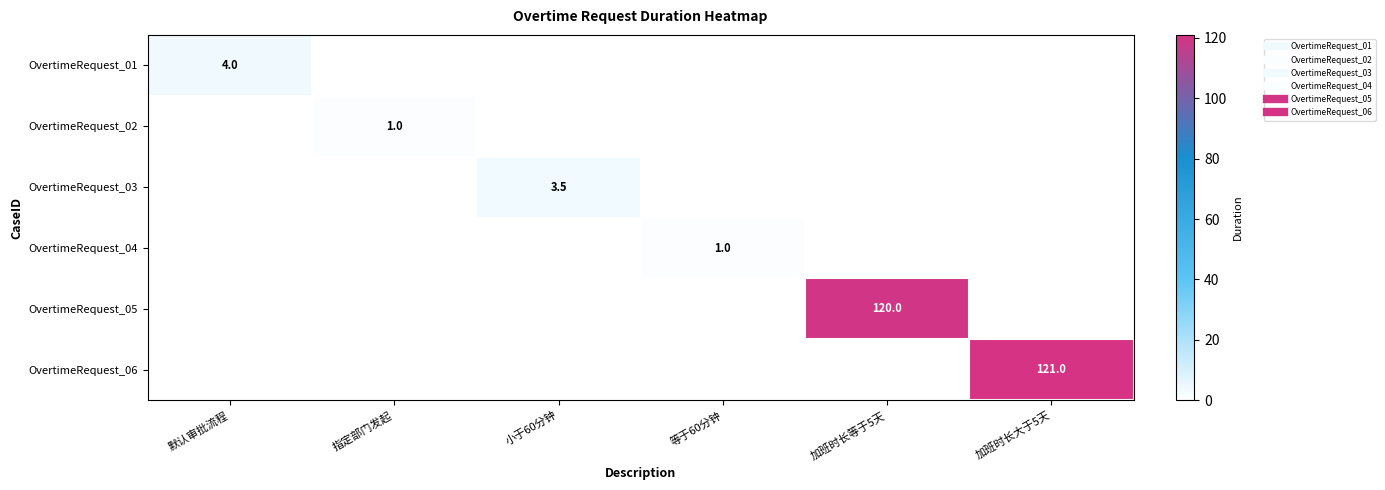

Rank the series at 等于60分钟 from lowest to highest value.

OvertimeRequest_01, OvertimeRequest_02, OvertimeRequest_03, OvertimeRequest_05, OvertimeRequest_06, OvertimeRequest_04